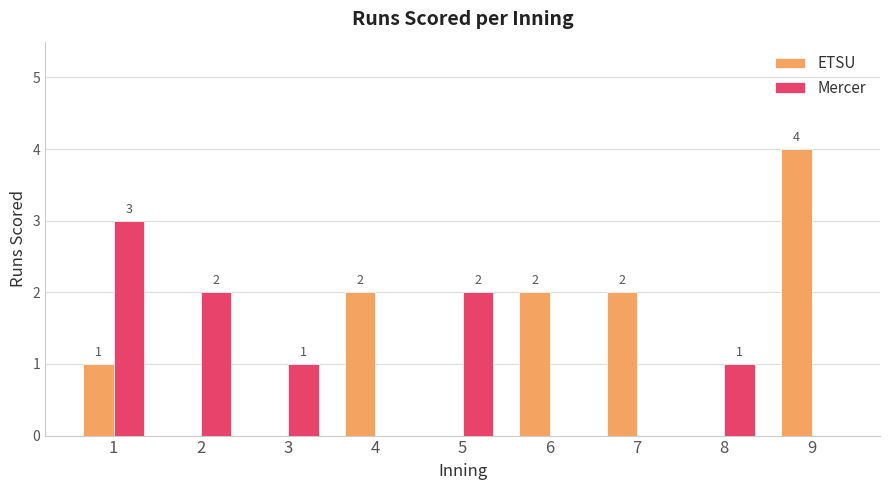

How many data points does each series have?

9